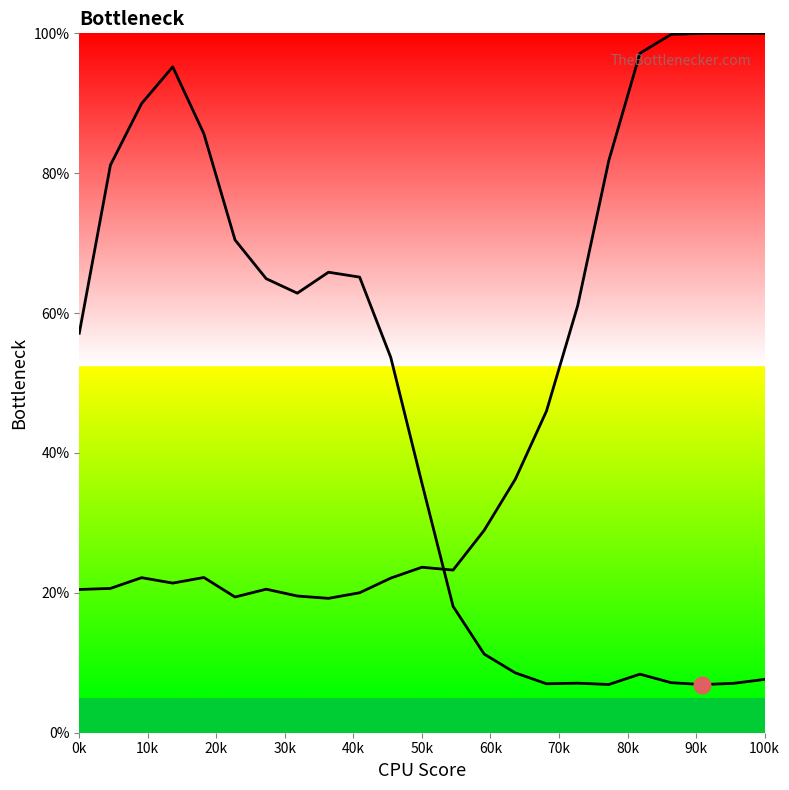

Where does the Y0 series first go above 35?

0k